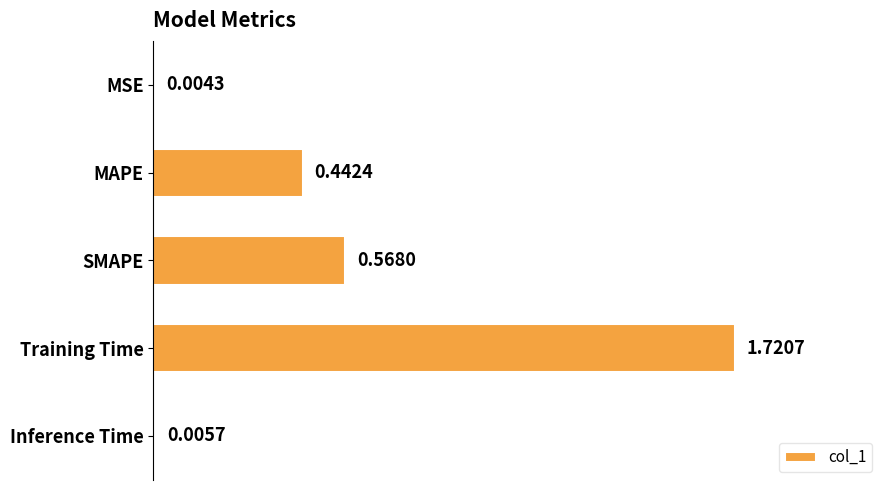

How many data points does each series have?

5